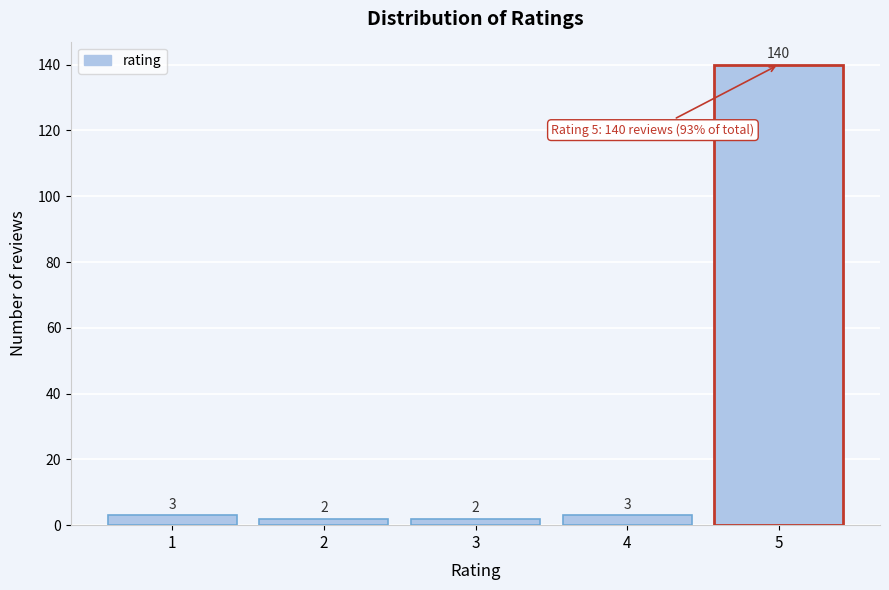

Reading right to left, what are all the values shown in this chart?

140	3	2	2	3